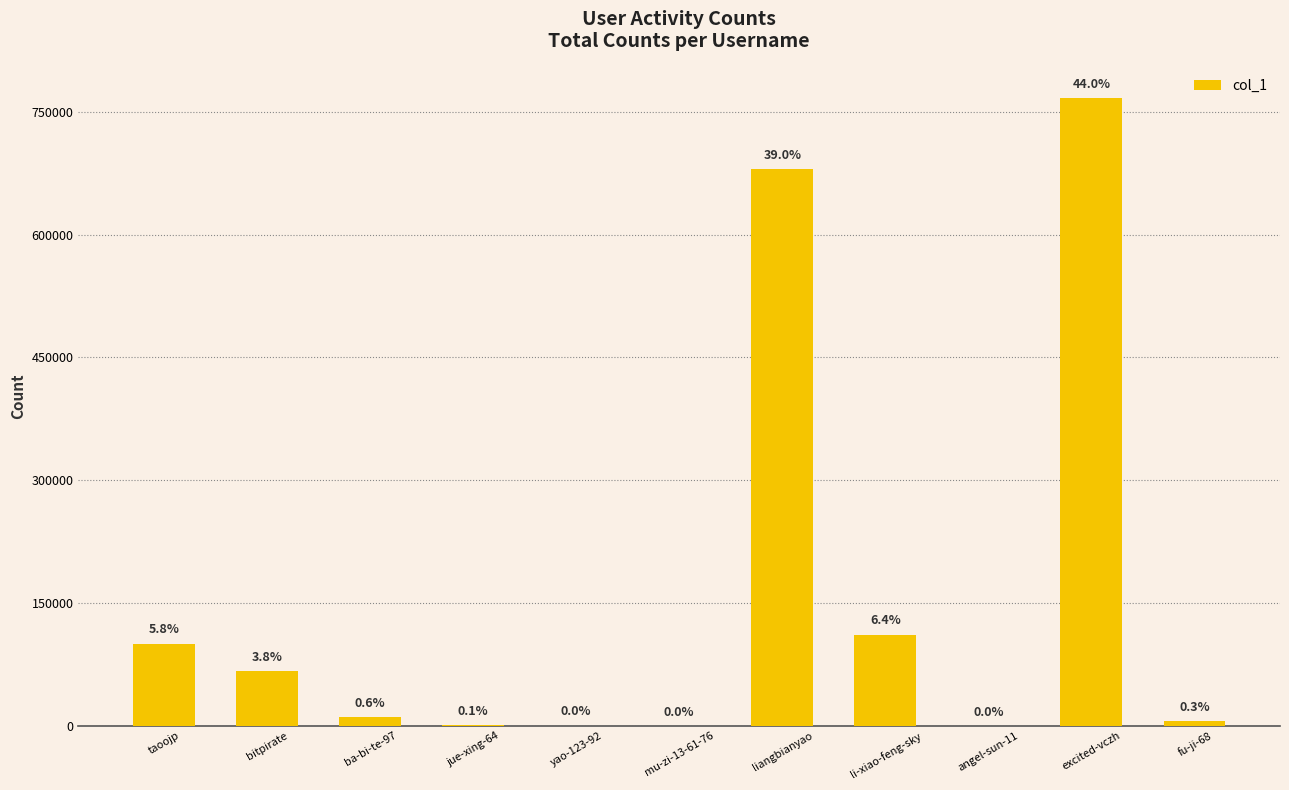

What is the change in value from taoojp to fu-ji-68?

-94864